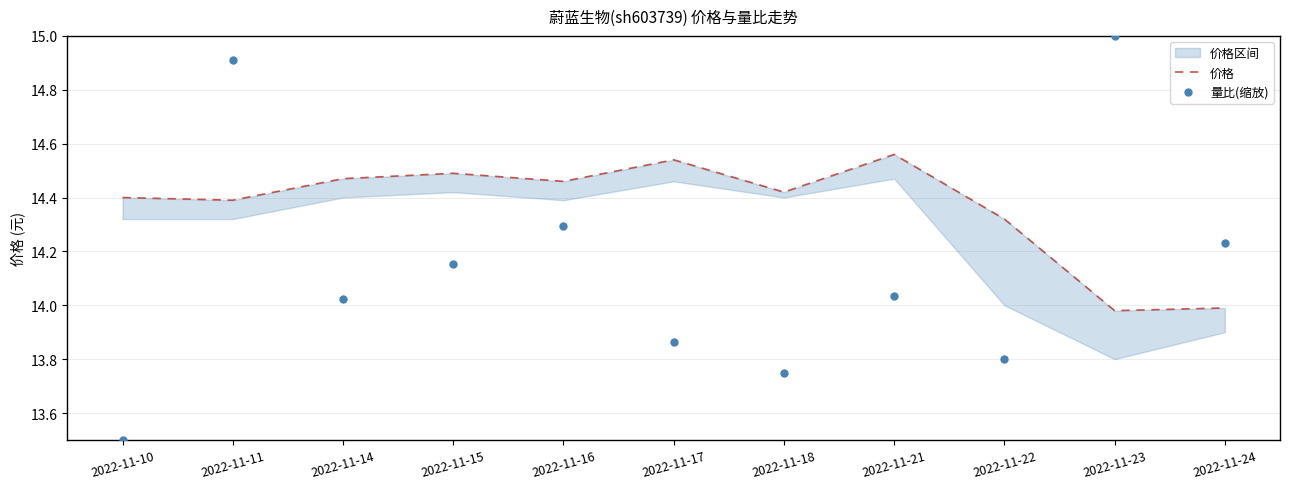

Which series contains the lowest Y value?

量比(缩放)